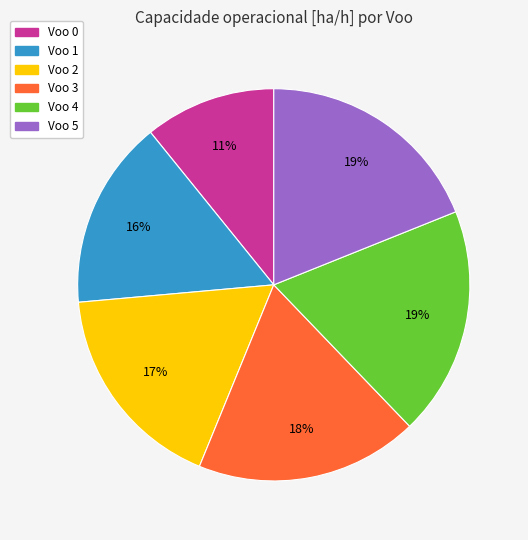

How many slices are in this pie chart?

6